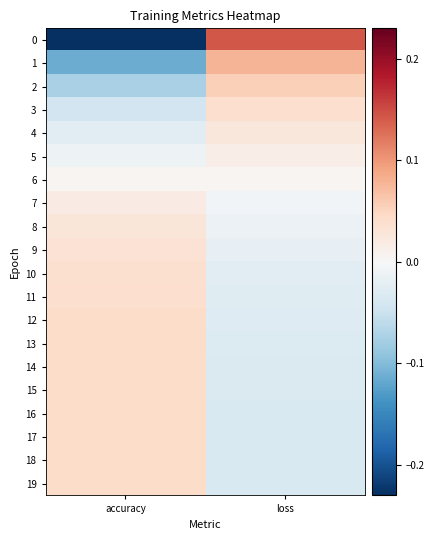

At loss, list the series in order from smallest to largest.

19, 18, 17, 16, 15, 14, 13, 12, 11, 10, 9, 8, 7, 6, 5, 4, 3, 2, 1, 0